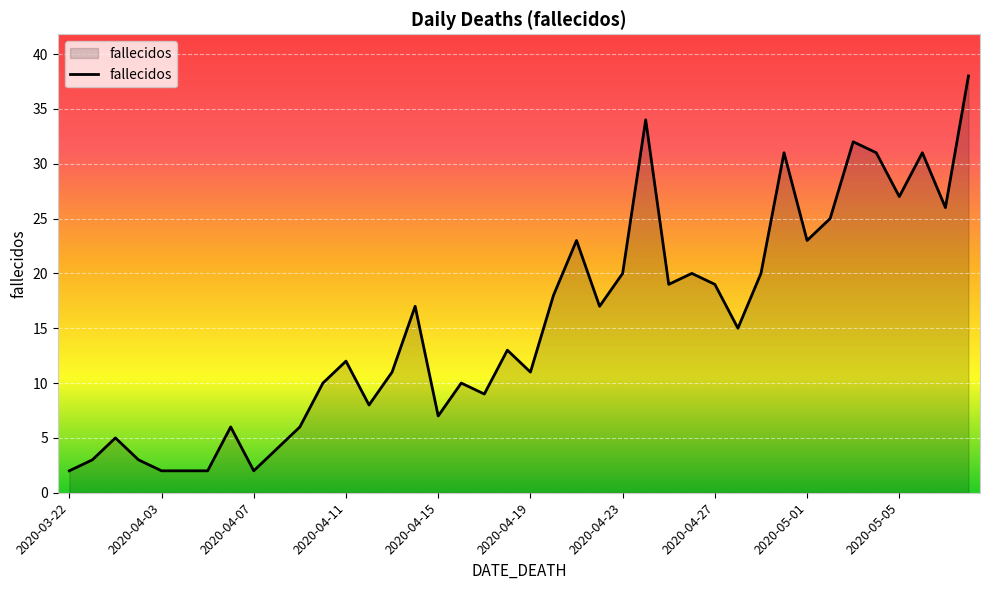

What is the difference between the maximum and minimum values?

36